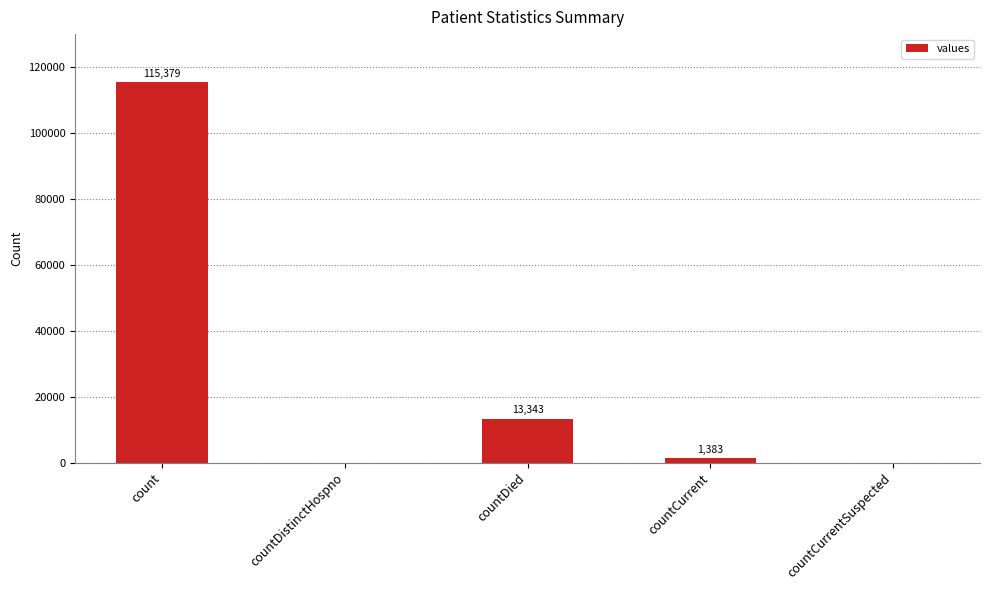

Reading left to right, what are all the values shown in this chart?

count=115379	countDistinctHospno=0	countDied=13343	countCurrent=1383	countCurrentSuspected=0